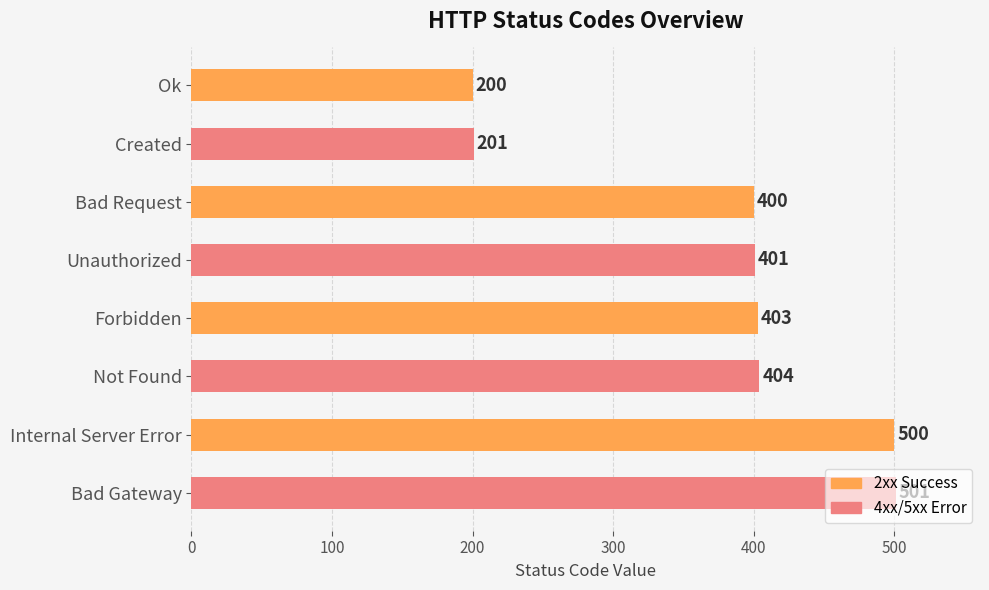

What is the label of the 2nd bar from the top?

Created